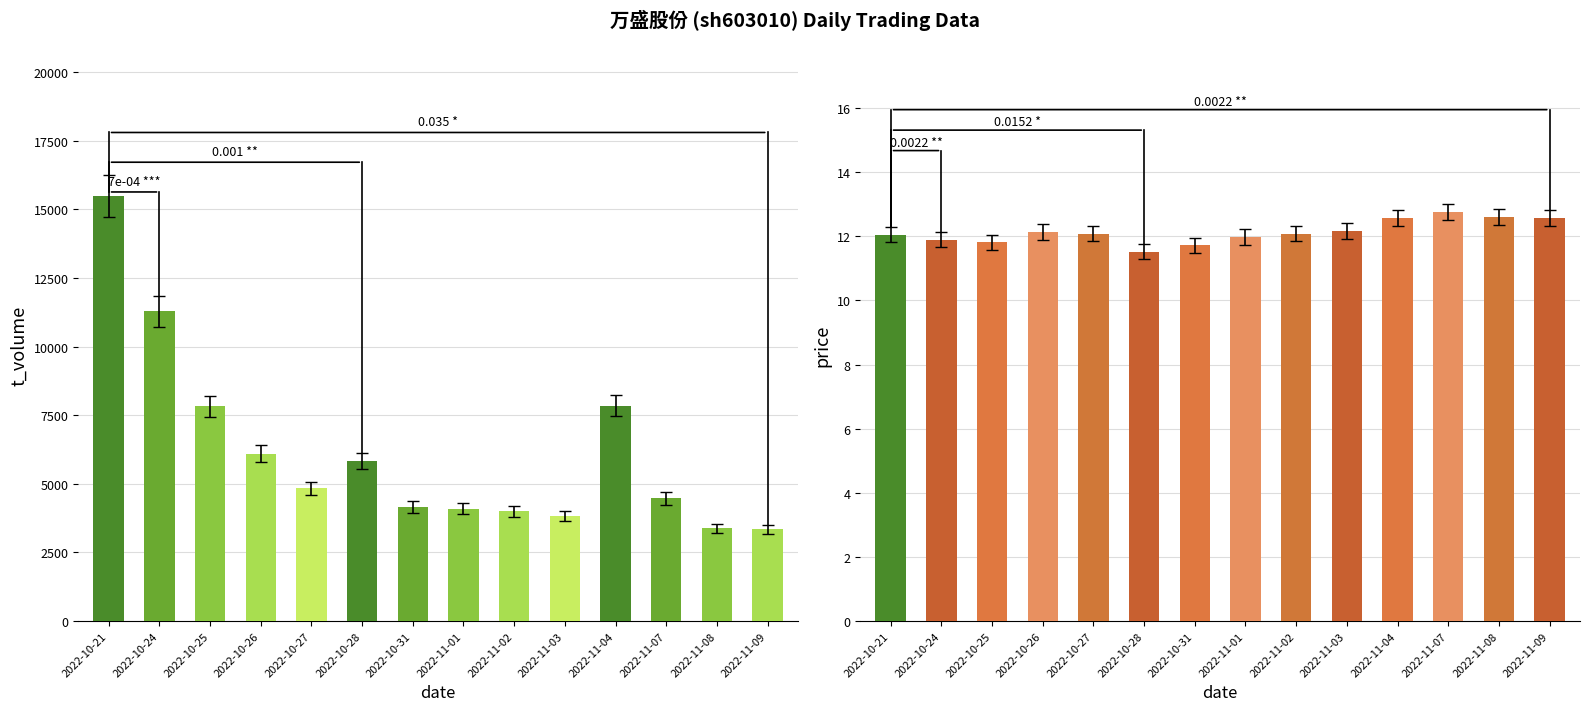

At which label does price reach its peak?

2022-11-07